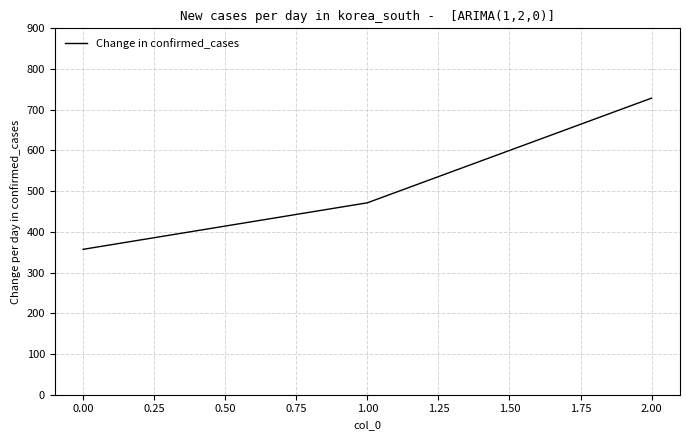

Reading left to right, list all the values displayed in this chart.

357.1	471.4	728.6